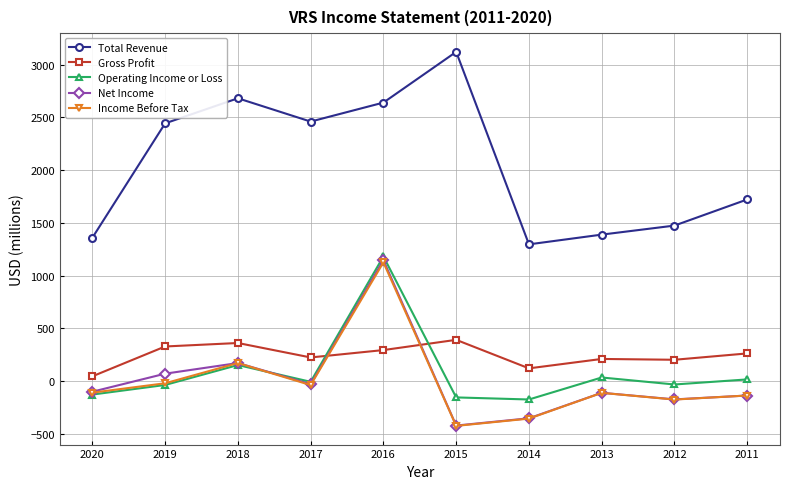

True or false: Operating Income or Loss has a value of 1182.0 at 2016.

True